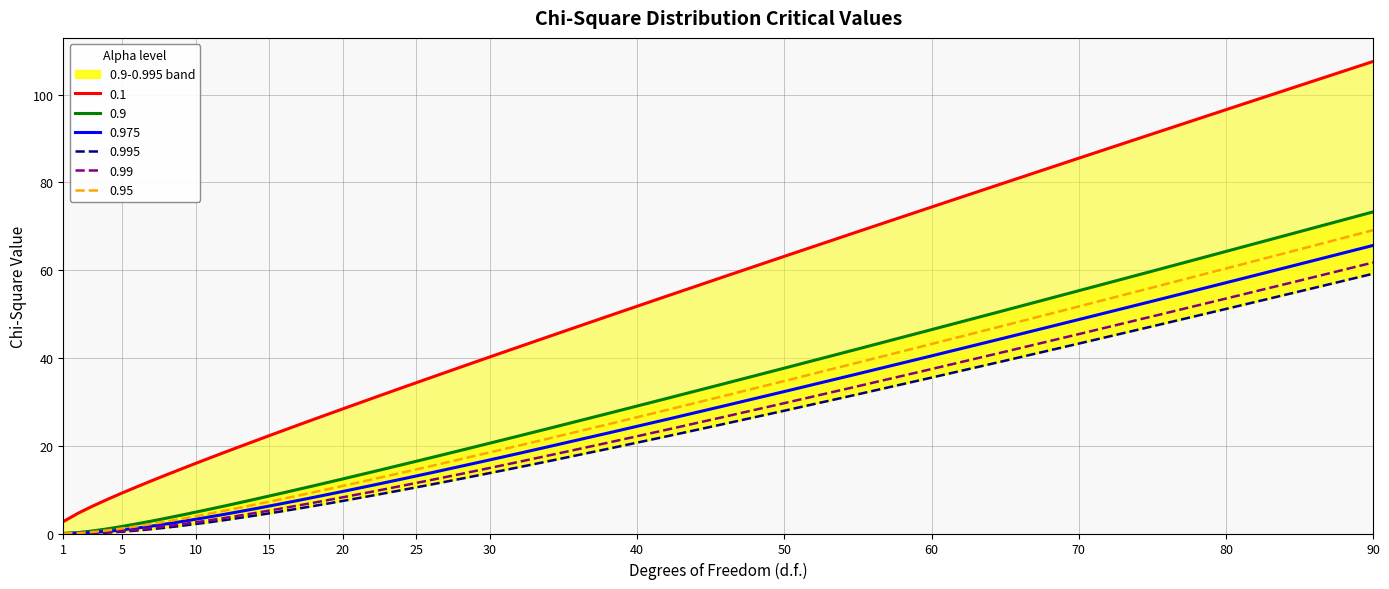

Which category has the lowest value in the 0.9 series?

1